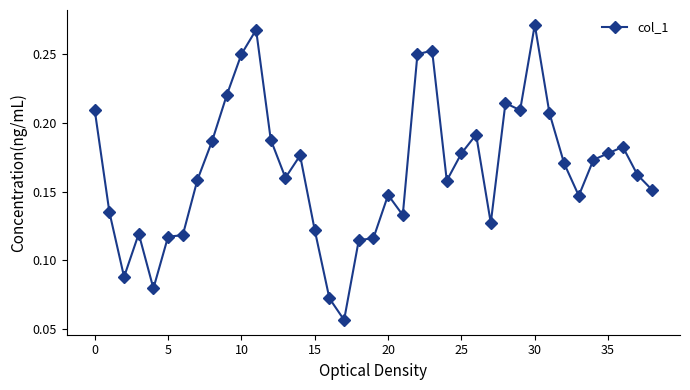

True or false: the data has more than 2 interior local peaks.

True